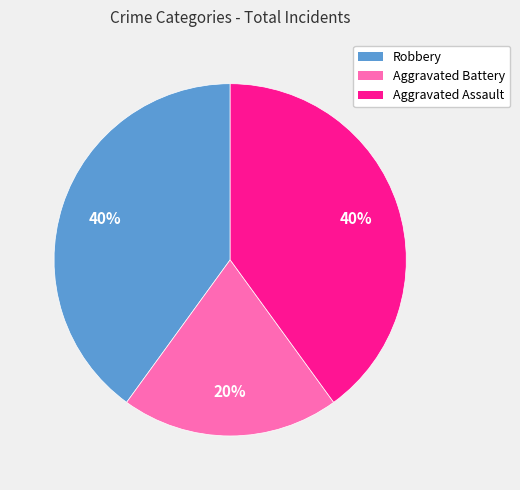

Is it true that Robbery is 26% of the pie?

False